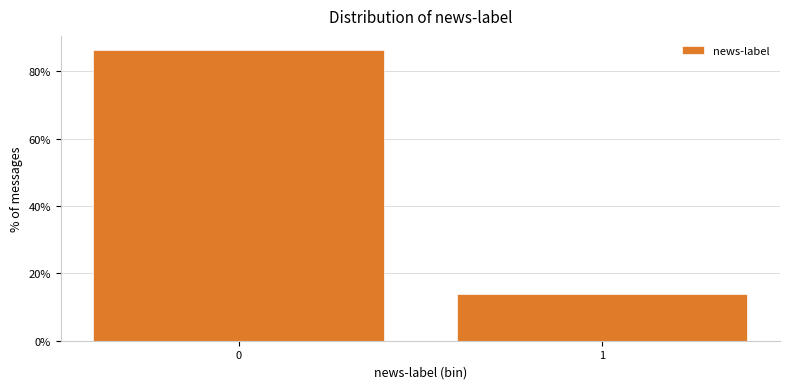

What is the value of the 2nd bar from the left?

13.8